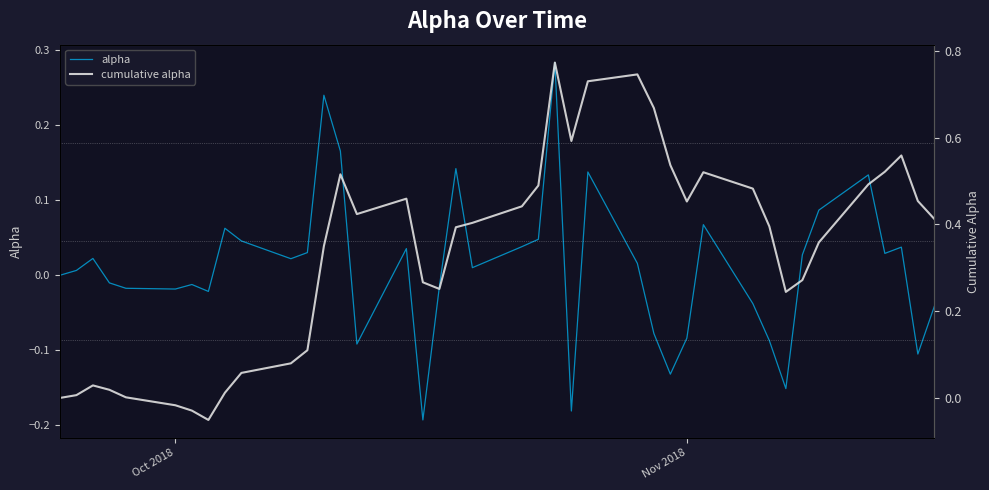

List the series in order of their peak value, highest first.

cumulative alpha, alpha